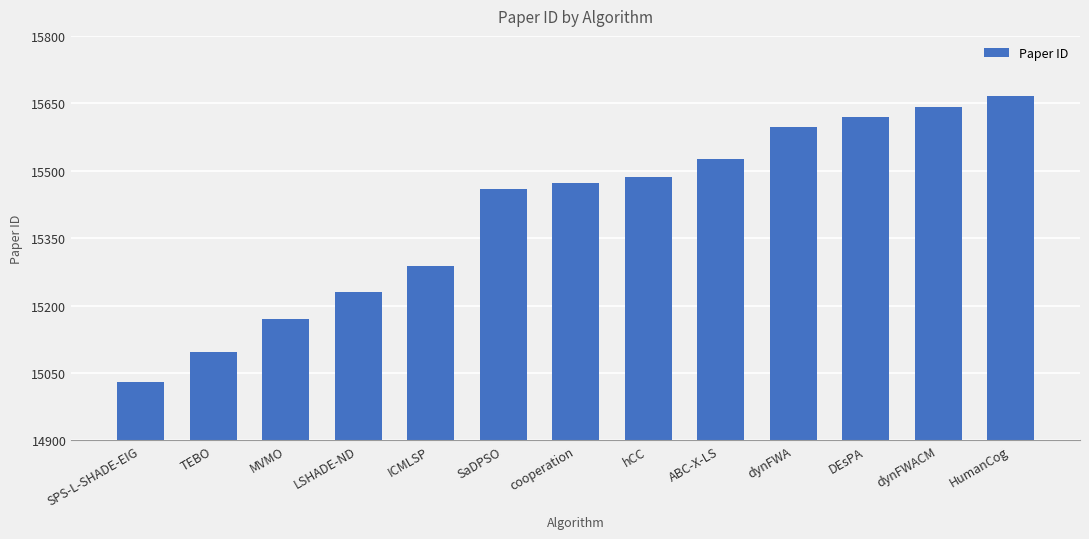

What is the ratio of the value at dynFWACM to the value at ICMLSP?

1.0